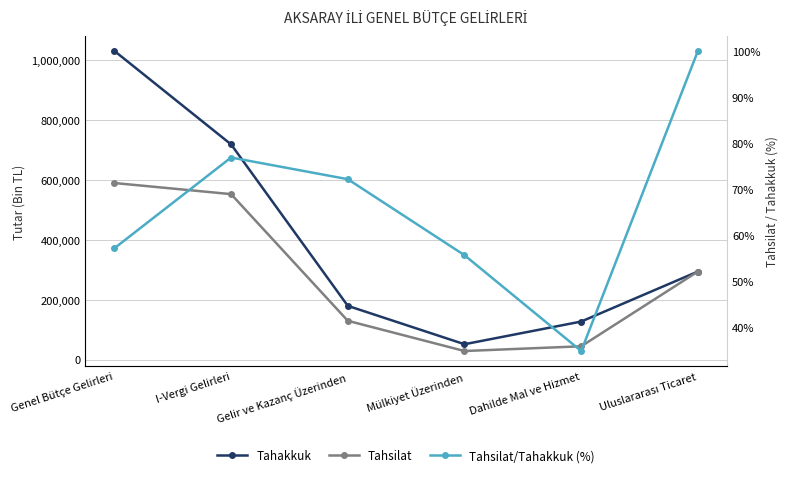

What are all the series names shown in the legend?

Tahakkuk, Tahsilat, Tahsilat/Tahakkuk (%)